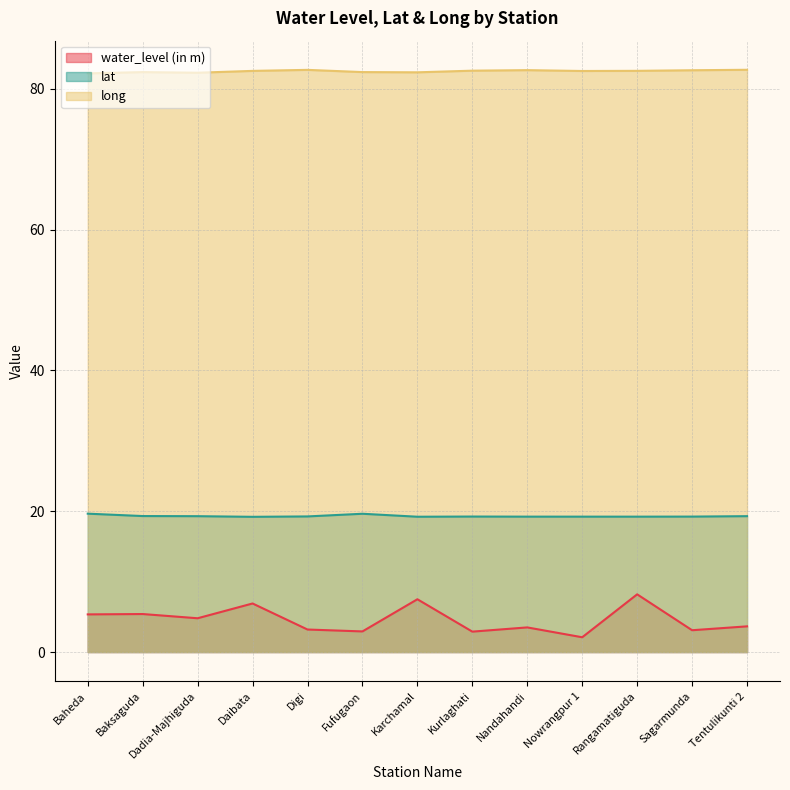

List the labels in order of water_level (in m) value, largest first.

Rangamatiguda, Karchamal, Daibata, Baksaguda, Baheda, Dadia-Majhiguda, Tentulikunti 2, Nandahandi, Digi, Sagarmunda, Fufugaon, Kurlaghati, Nowrangpur 1